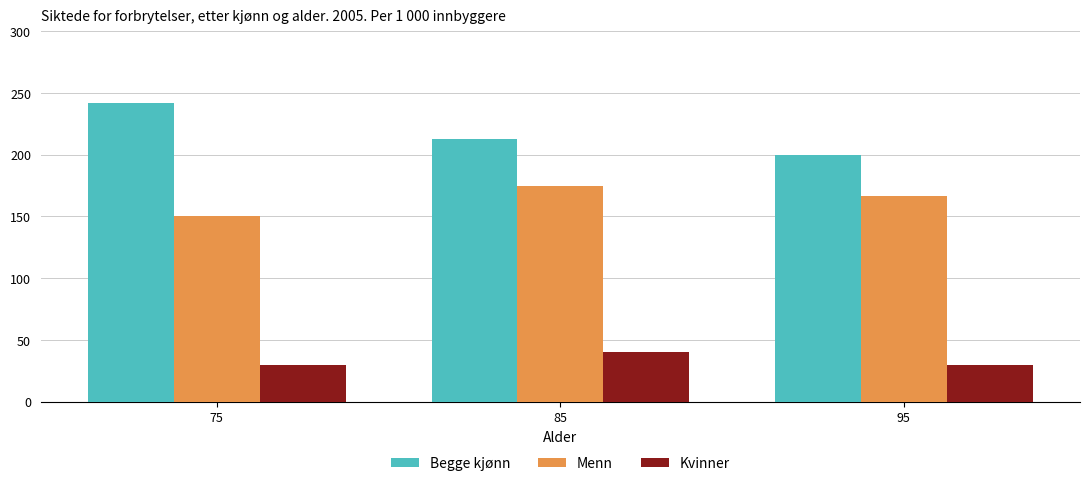

Which series has the largest total across all categories?

Begge kjønn